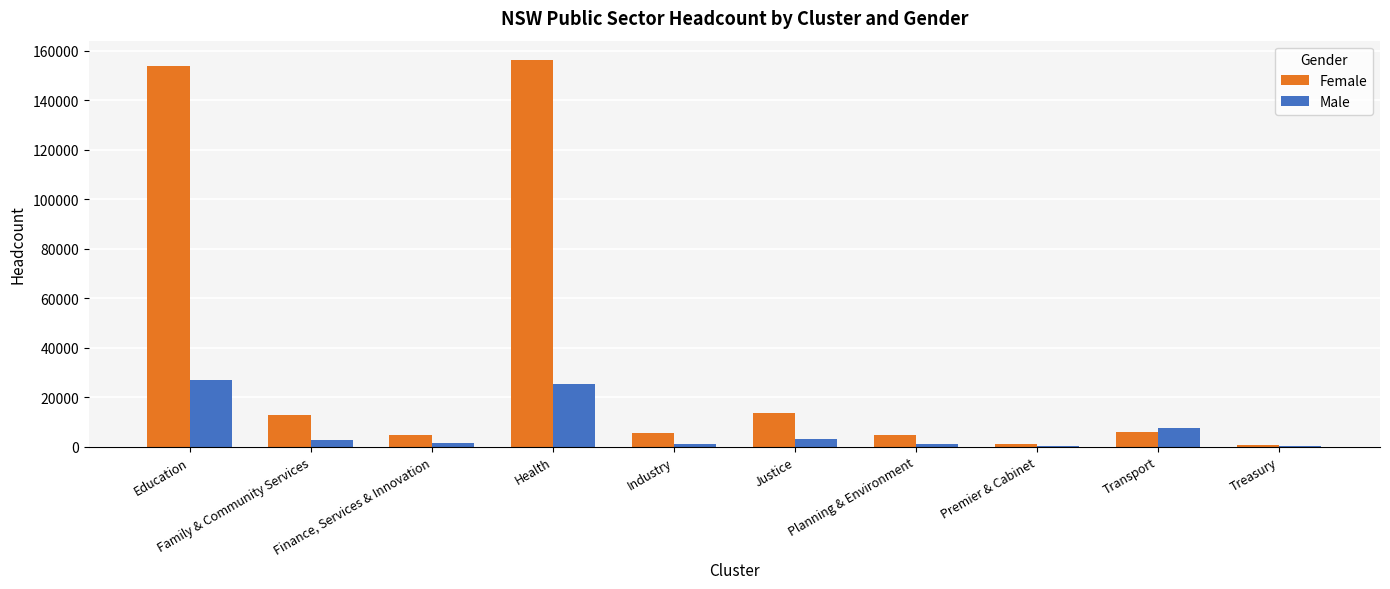

Is it true that Female equals 12819 at Family & Community Services?

True